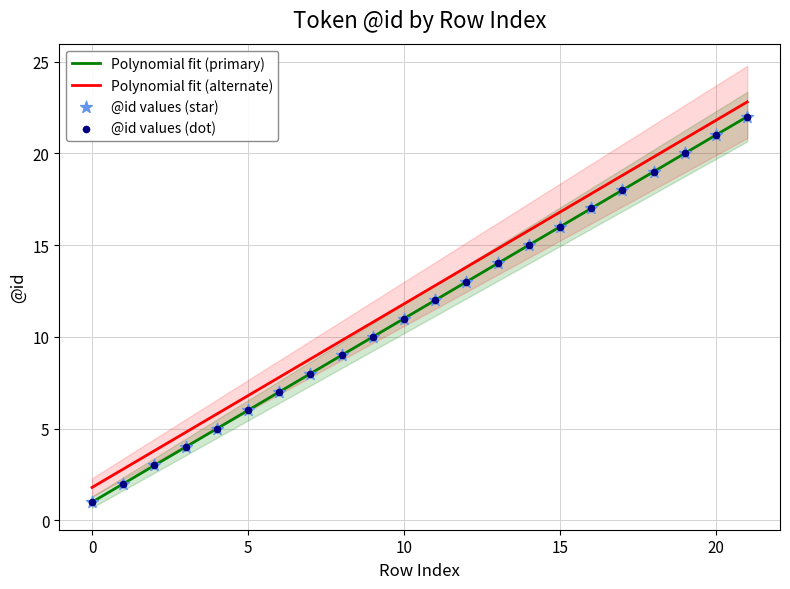

At how many categories does at least one series exceed 4?

19